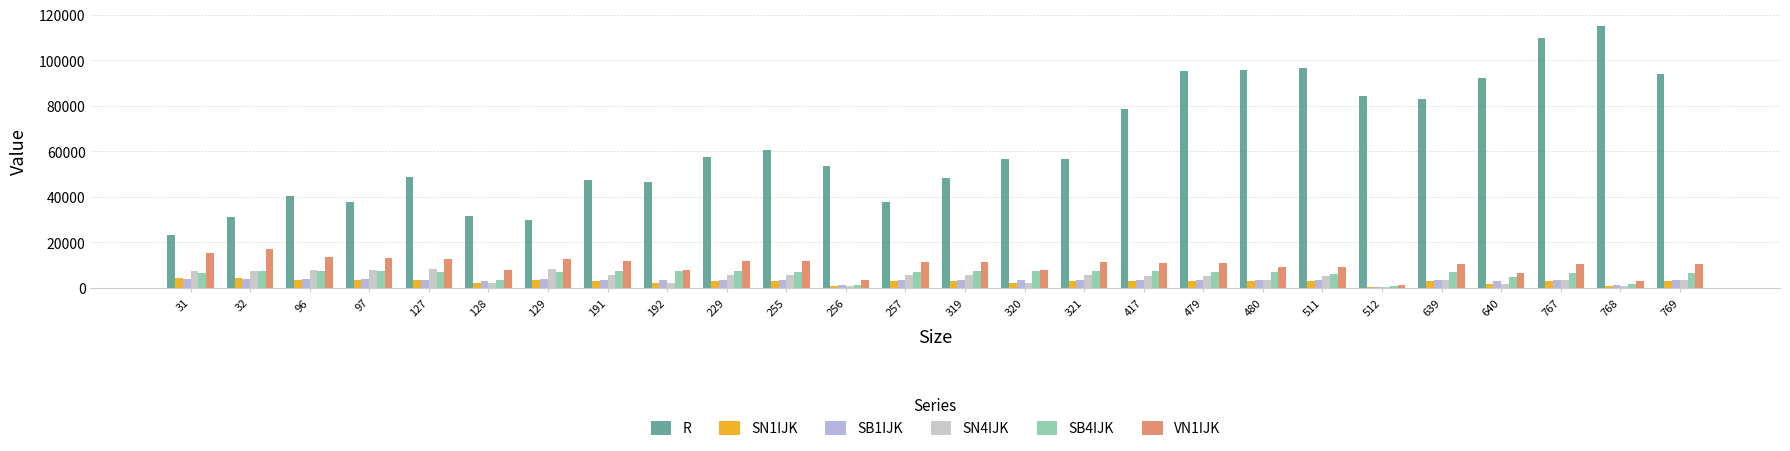

What is the difference between the maximum and minimum values in the SB1IJK series?

3209.0